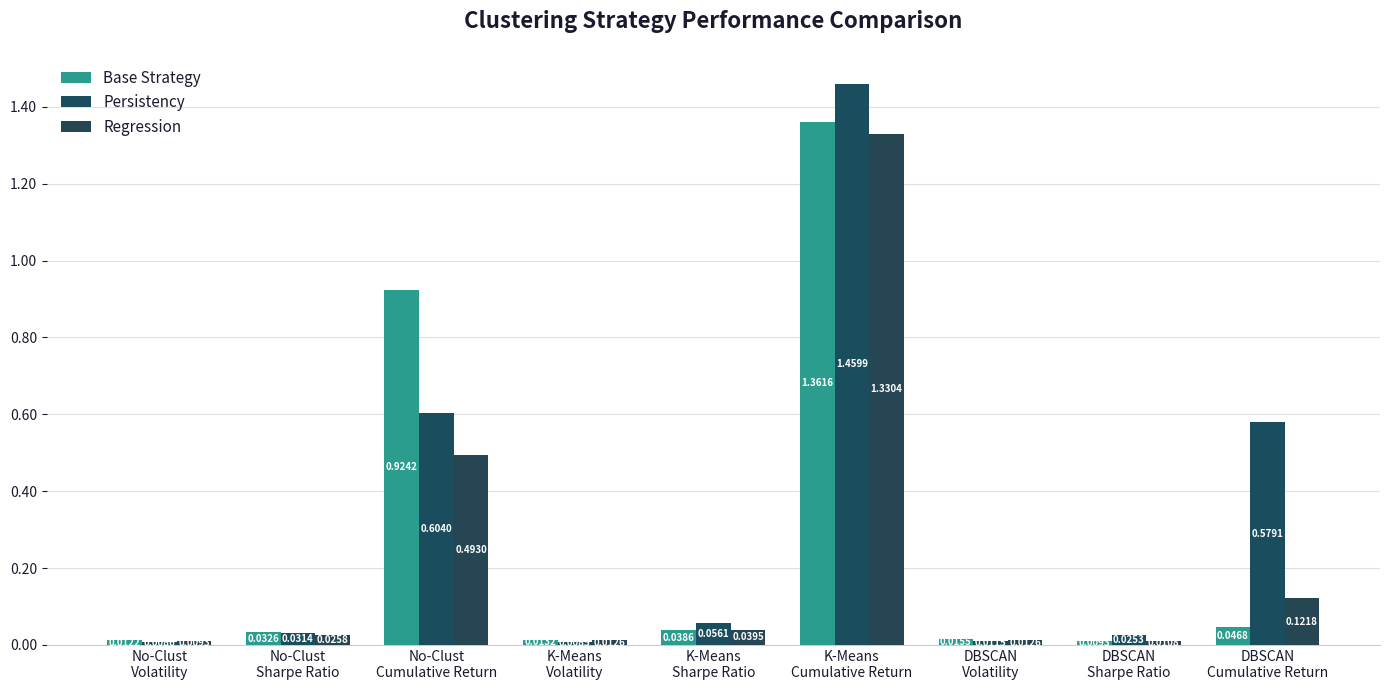

Rank the categories by Regression value from highest to lowest.

K-Means
Cumulative Return, No-Clust
Cumulative Return, DBSCAN
Cumulative Return, K-Means
Sharpe Ratio, No-Clust
Sharpe Ratio, K-Means
Volatility, DBSCAN
Volatility, DBSCAN
Sharpe Ratio, No-Clust
Volatility